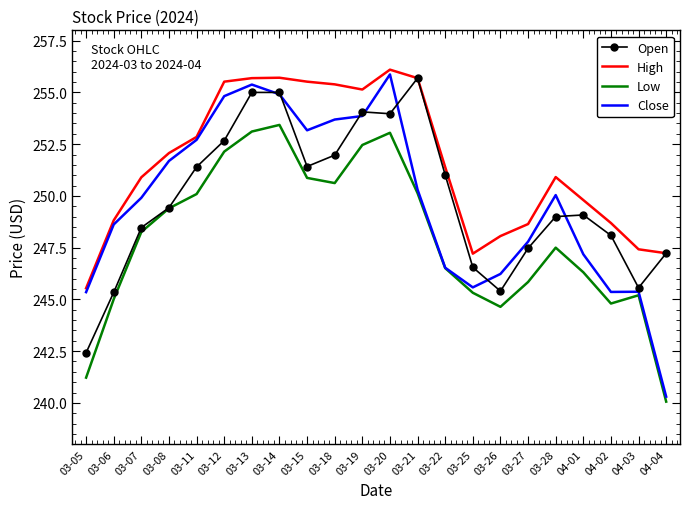

What position from the right is 03-06?

21